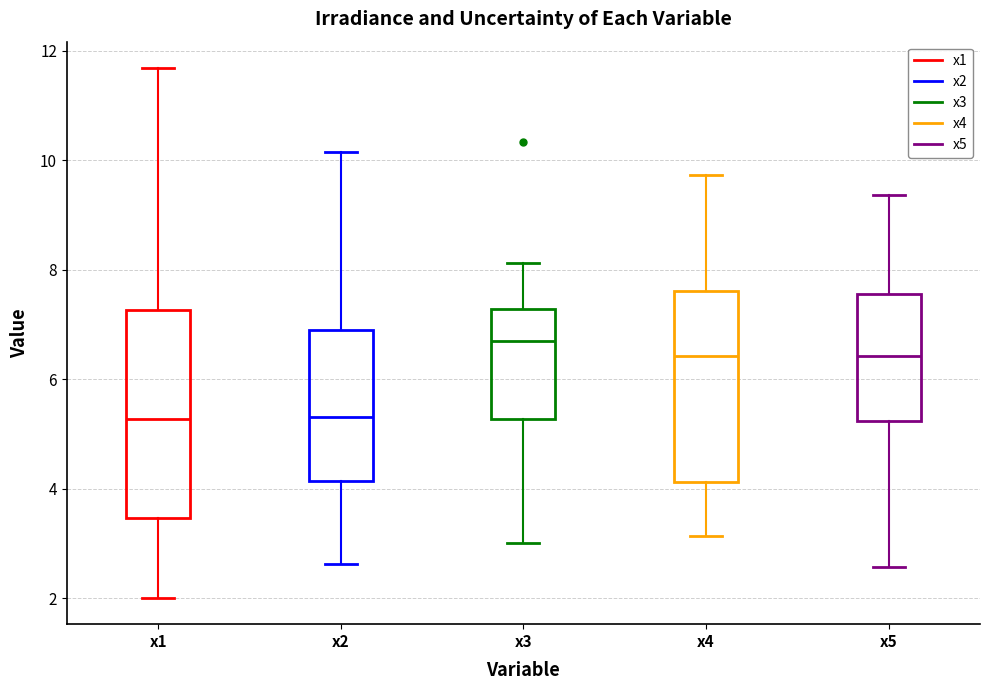

Where does the upper whisker of the box for x4 end on the y-axis? The values are not printed on the chart, so give them approximately, as read against the axis.

9.8